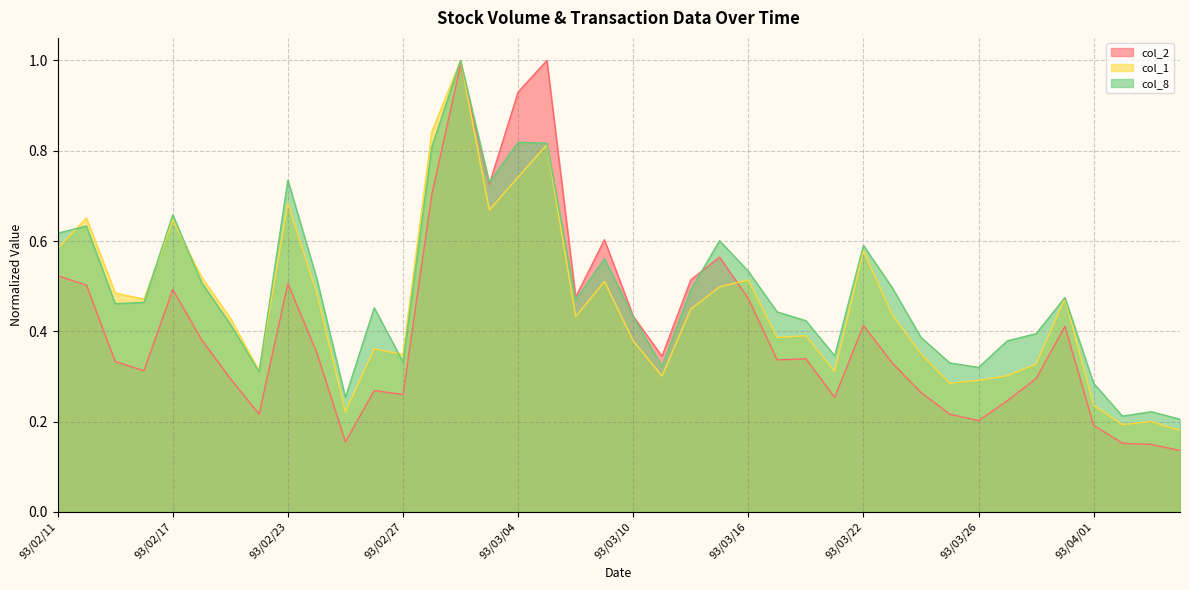

Reading right to left, extract all data points from this chart.

col_2: 93/04/06=0.1	93/04/05=0.1	93/04/02=0.2	93/04/01=0.2	93/03/31=0.4	93/03/30=0.3	93/03/29=0.2	93/03/26=0.2	93/03/25=0.2	93/03/24=0.3	93/03/23=0.3	93/03/22=0.4	93/03/19=0.3	93/03/18=0.3	93/03/17=0.3	93/03/16=0.5	93/03/15=0.6	93/03/12=0.5	93/03/11=0.3	93/03/10=0.4	93/03/09=0.6	93/03/08=0.5	93/03/05=1.0	93/03/04=0.9	93/03/03=0.7	93/03/02=1.0	93/03/01=0.7	93/02/27=0.3	93/02/26=0.3	93/02/25=0.2	93/02/24=0.4	93/02/23=0.5	93/02/20=0.2	93/02/19=0.3	93/02/18=0.4	93/02/17=0.5	93/02/16=0.3	93/02/13=0.3	93/02/12=0.5	93/02/11=0.5
col_1: 93/04/06=0.2	93/04/05=0.2	93/04/02=0.2	93/04/01=0.2	93/03/31=0.5	93/03/30=0.3	93/03/29=0.3	93/03/26=0.3	93/03/25=0.3	93/03/24=0.4	93/03/23=0.4	93/03/22=0.6	93/03/19=0.3	93/03/18=0.4	93/03/17=0.4	93/03/16=0.5	93/03/15=0.5	93/03/12=0.4	93/03/11=0.3	93/03/10=0.4	93/03/09=0.5	93/03/08=0.4	93/03/05=0.8	93/03/04=0.7	93/03/03=0.7	93/03/02=1.0	93/03/01=0.8	93/02/27=0.3	93/02/26=0.4	93/02/25=0.2	93/02/24=0.5	93/02/23=0.7	93/02/20=0.3	93/02/19=0.4	93/02/18=0.5	93/02/17=0.6	93/02/16=0.5	93/02/13=0.5	93/02/12=0.7	93/02/11=0.6
col_8: 93/04/06=0.2	93/04/05=0.2	93/04/02=0.2	93/04/01=0.3	93/03/31=0.5	93/03/30=0.4	93/03/29=0.4	93/03/26=0.3	93/03/25=0.3	93/03/24=0.4	93/03/23=0.5	93/03/22=0.6	93/03/19=0.3	93/03/18=0.4	93/03/17=0.4	93/03/16=0.5	93/03/15=0.6	93/03/12=0.5	93/03/11=0.3	93/03/10=0.4	93/03/09=0.6	93/03/08=0.5	93/03/05=0.8	93/03/04=0.8	93/03/03=0.7	93/03/02=1.0	93/03/01=0.8	93/02/27=0.3	93/02/26=0.5	93/02/25=0.3	93/02/24=0.5	93/02/23=0.7	93/02/20=0.3	93/02/19=0.4	93/02/18=0.5	93/02/17=0.7	93/02/16=0.5	93/02/13=0.5	93/02/12=0.6	93/02/11=0.6